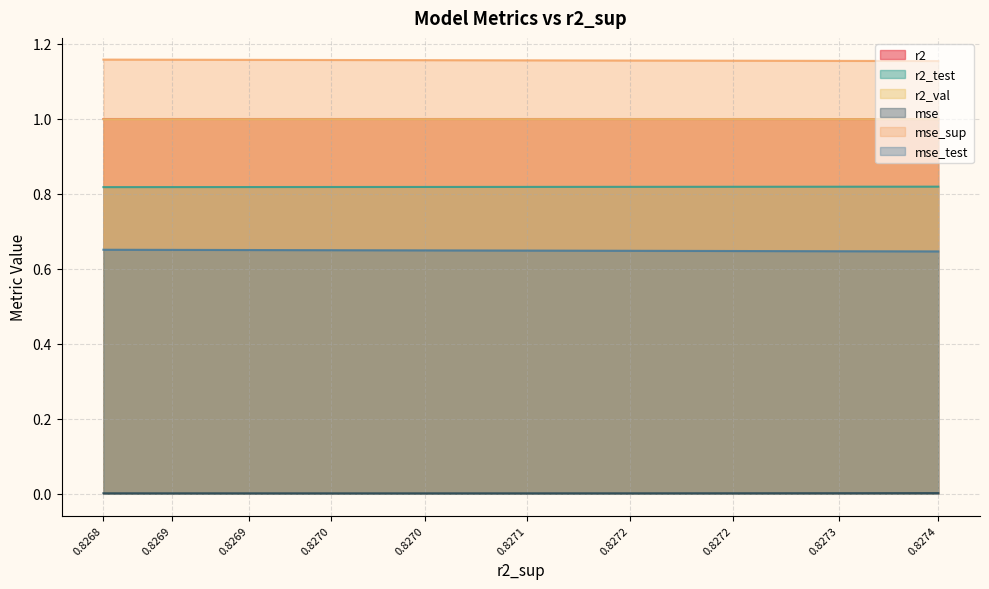

How many lines are shown in the chart?

6